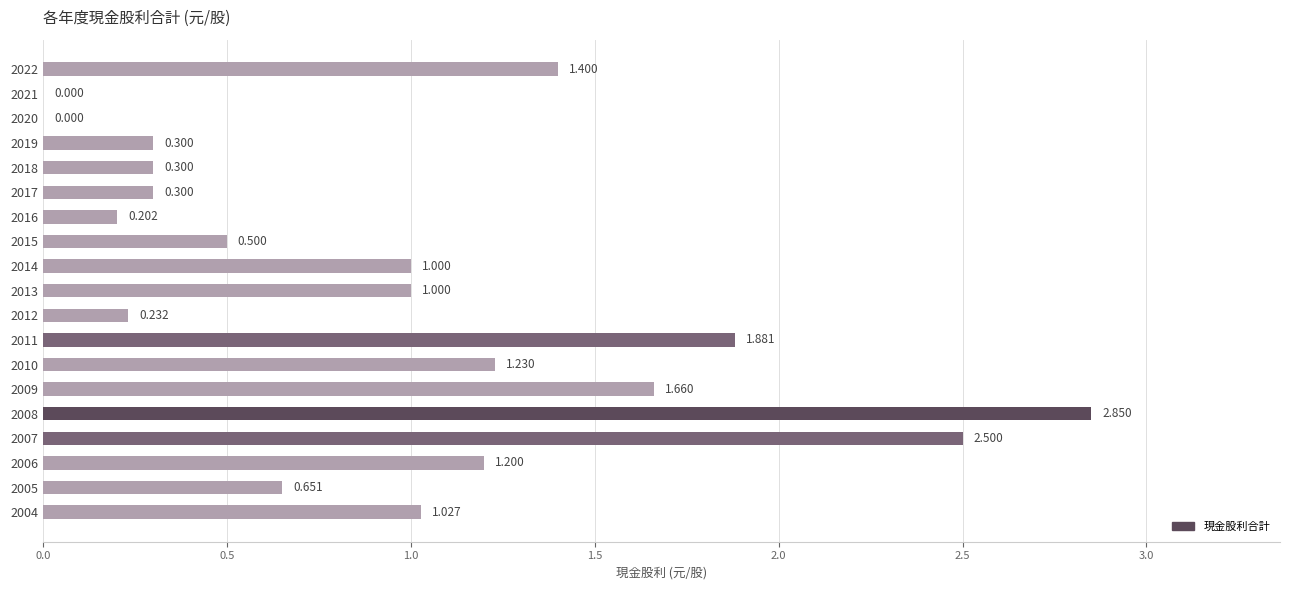

The value at 2004 is 0.3. True or false?

False